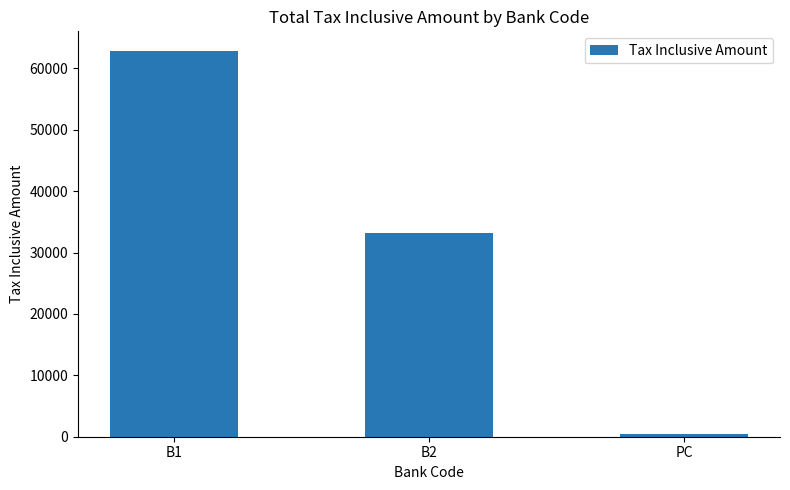

List the labels in order of value, smallest first.

PC, B2, B1